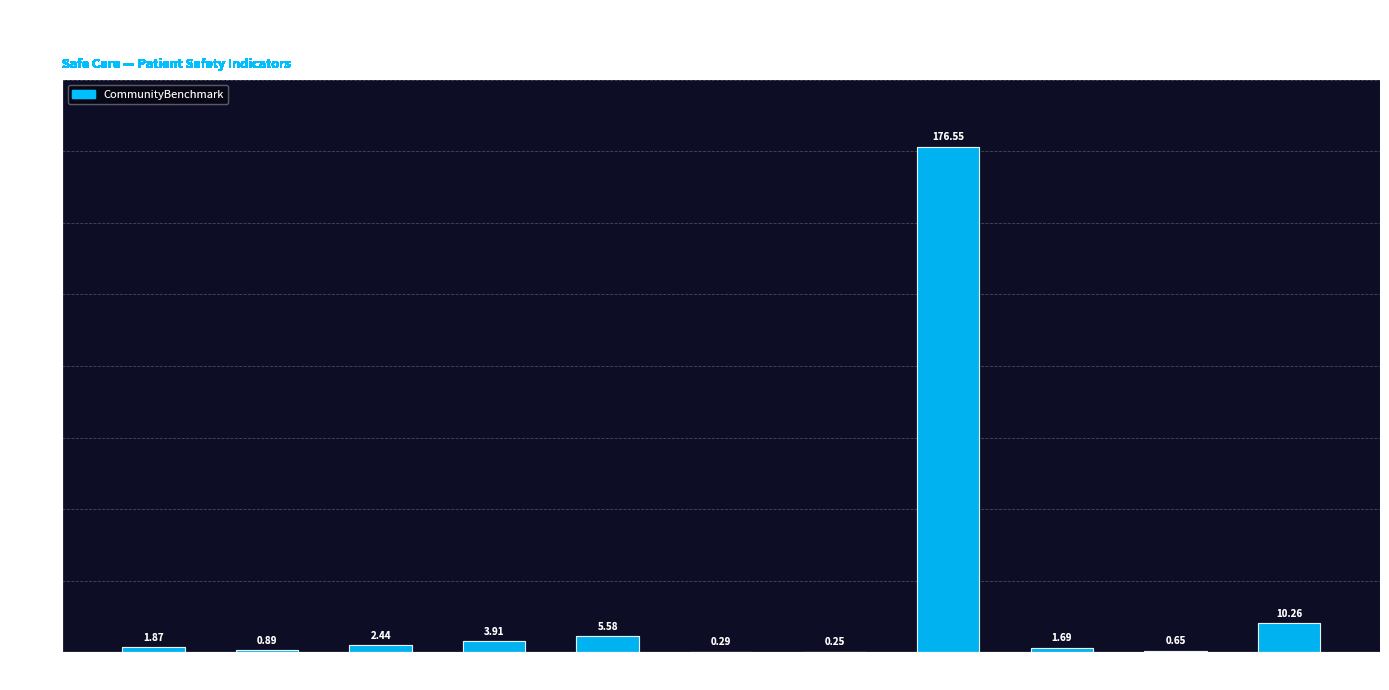

What is the sum of all values?

204.4